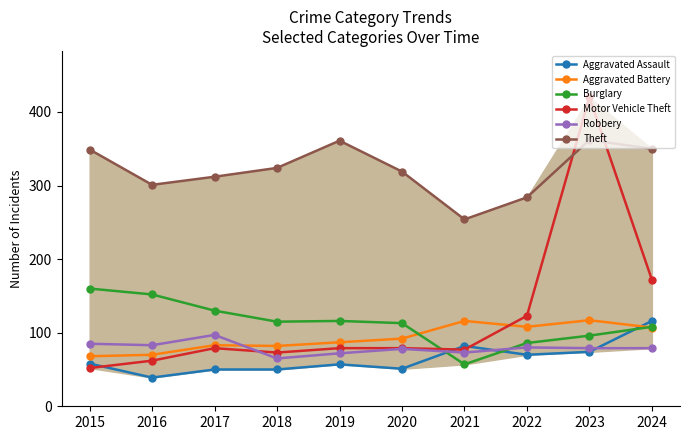

Does the chart have visible grid lines?

No